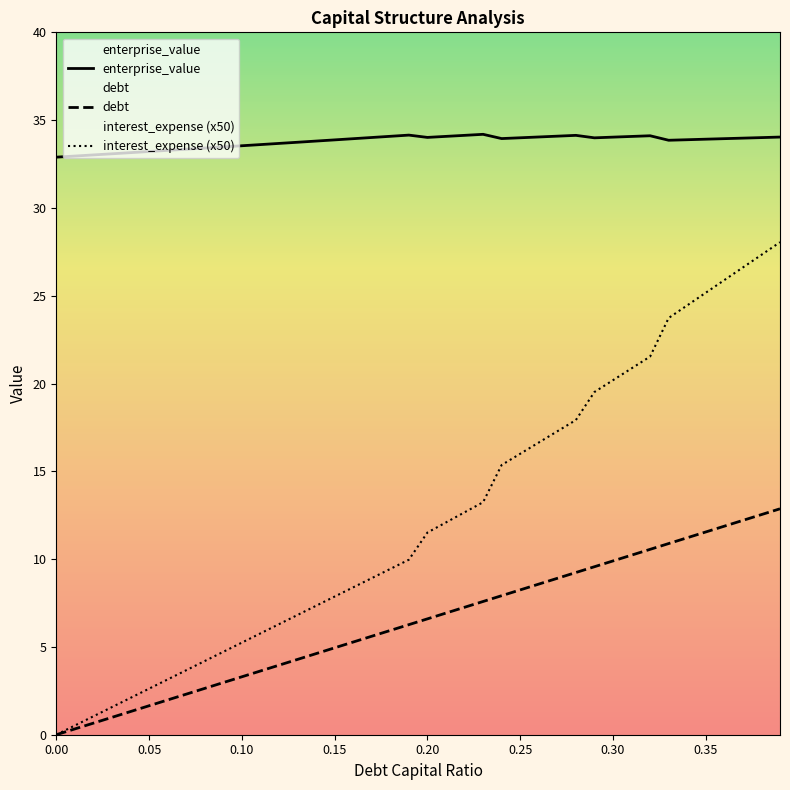

Which series has the largest range (max minus min)?

interest_expense (x50)